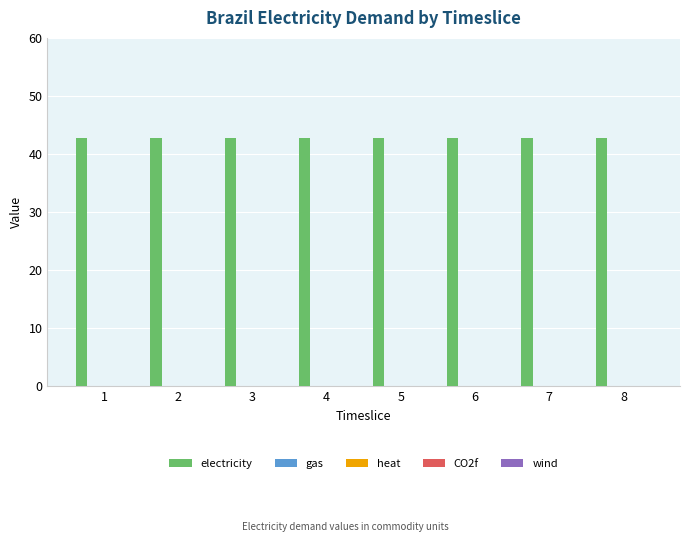

Which label corresponds to the smallest value in the chart?

1